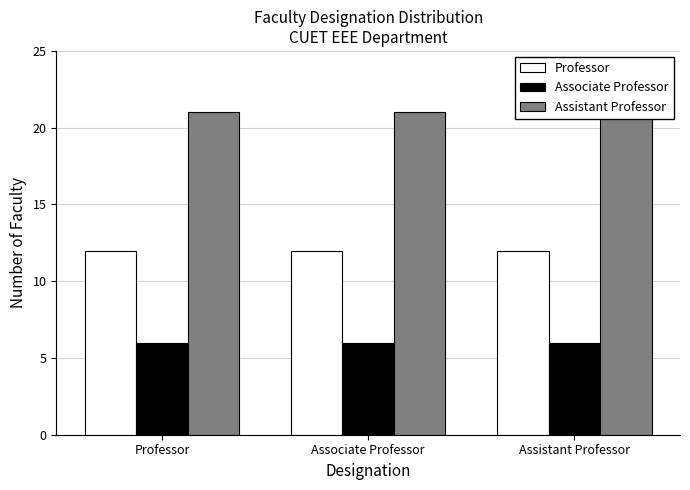

What is the sum of all Professor values?

36